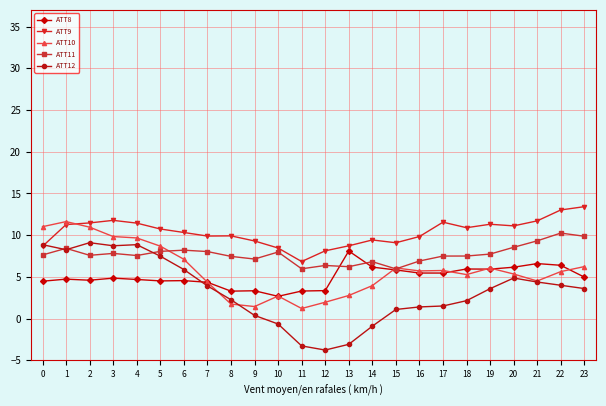

What is the difference between the maximum and minimum values in the ATT11 series?

4.3